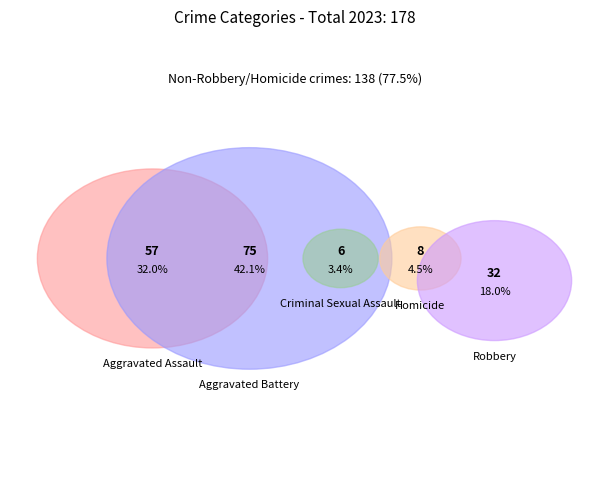

What is the largest slice in the pie chart?

Aggravated Battery